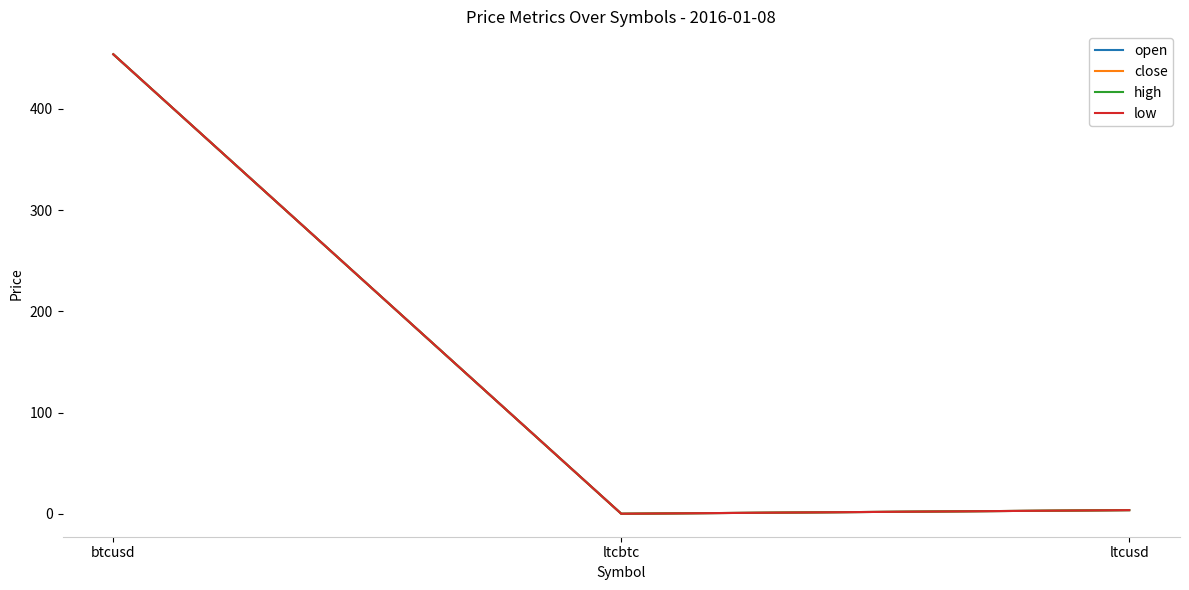

List the labels in order of open value, largest first.

btcusd, ltcusd, ltcbtc